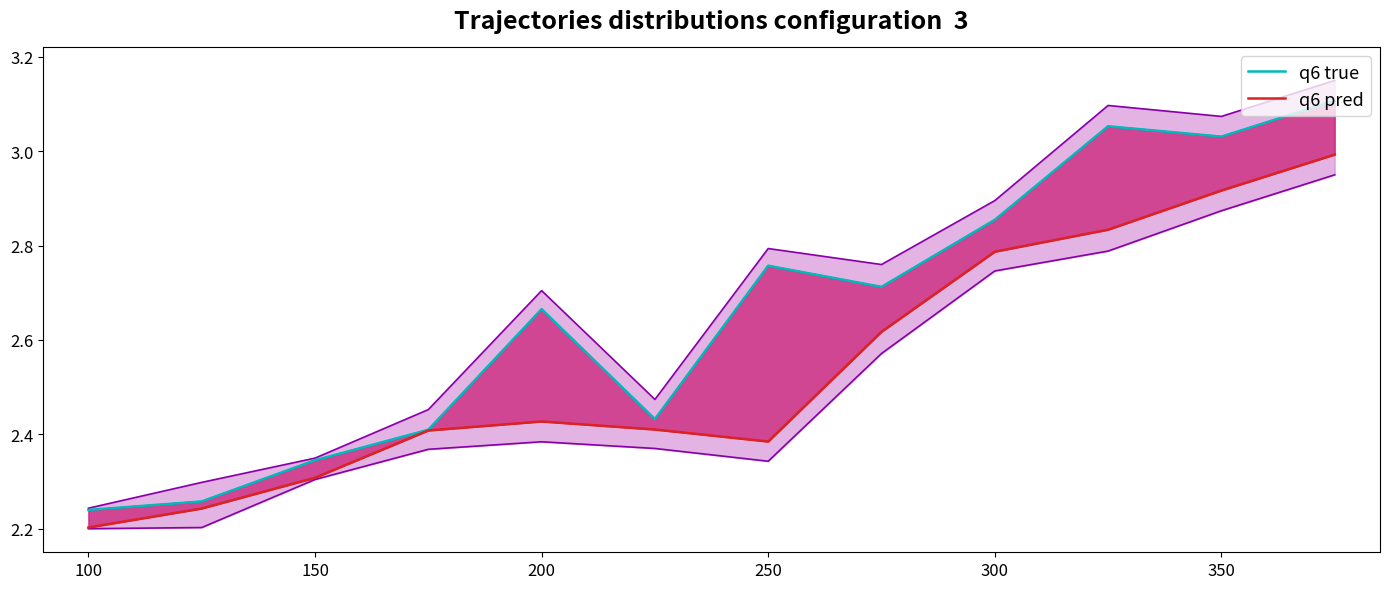

True or false: q6 true has more than 2 interior local peaks.

True